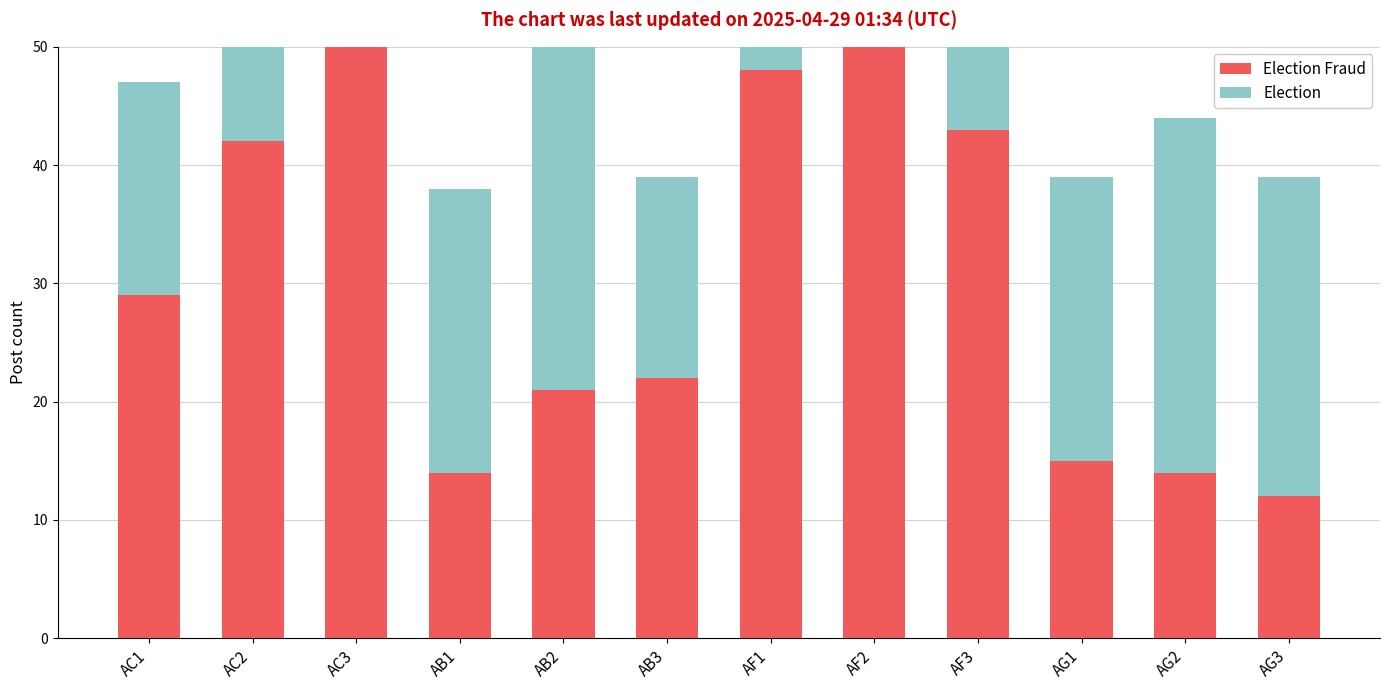

Rank the series by their average value, from lowest to highest.

Election, Election Fraud